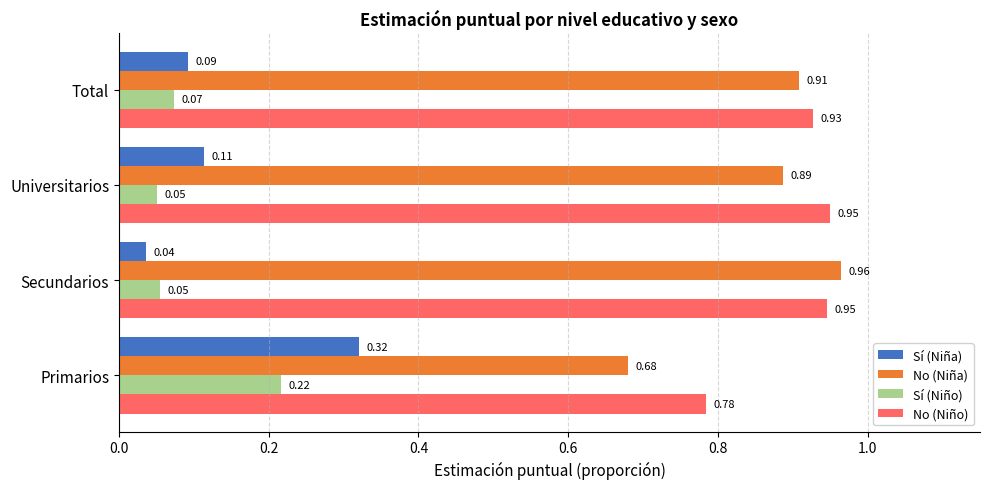

At which label is Sí (Niña) closest to 0?

Secundarios